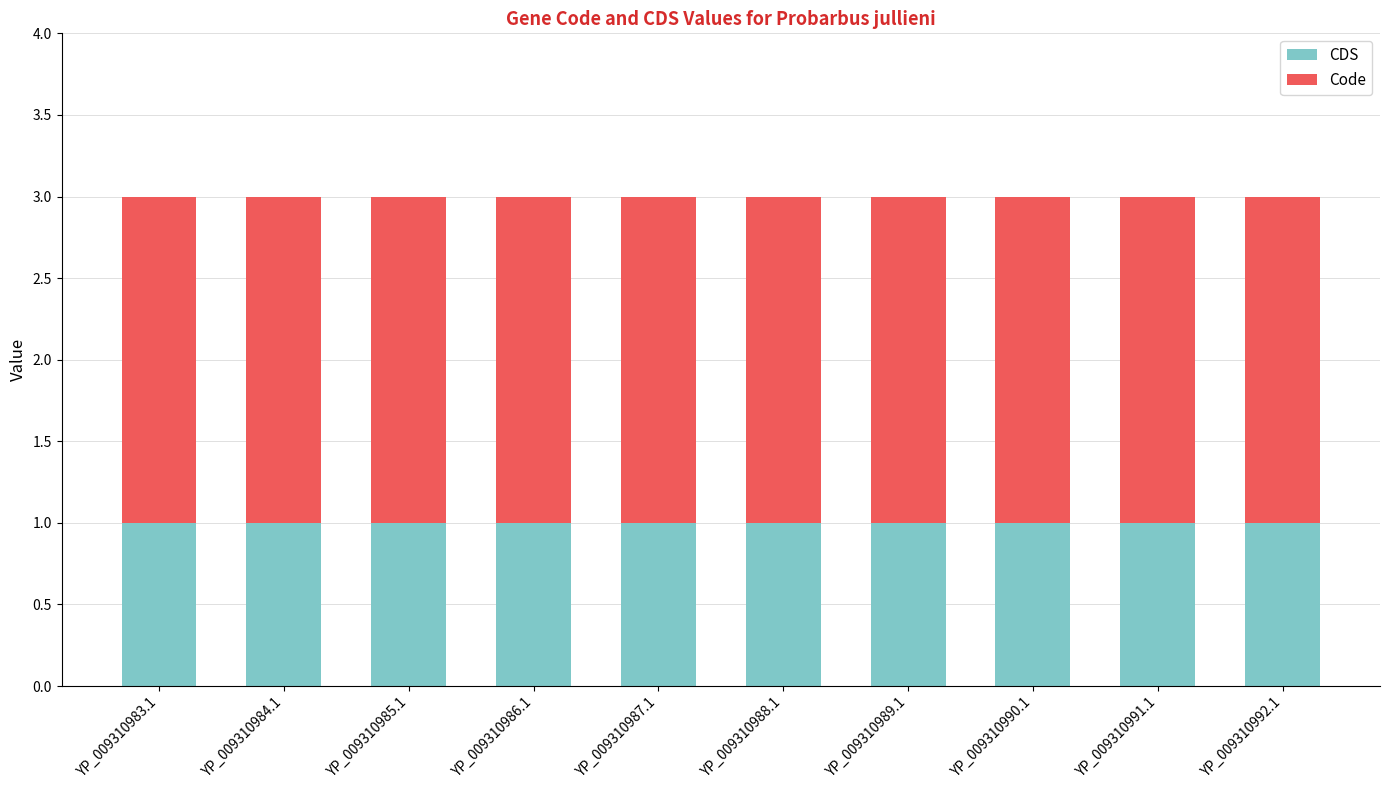

What is the sum of all CDS values?

10